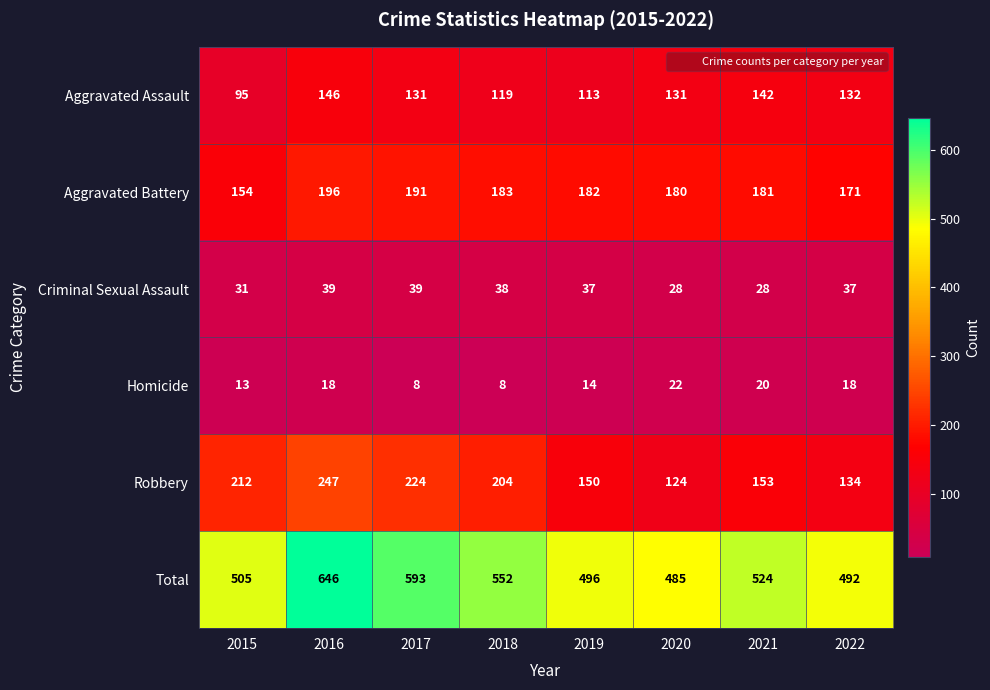

At which category does the chart reach its peak across all series?

2016